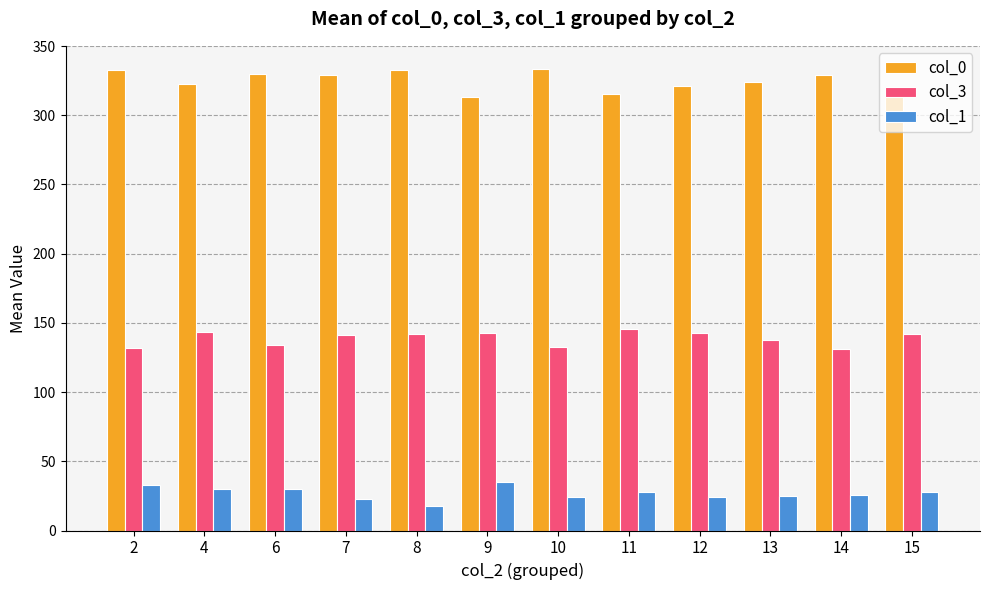

What are all the series names shown in the legend?

col_0, col_3, col_1